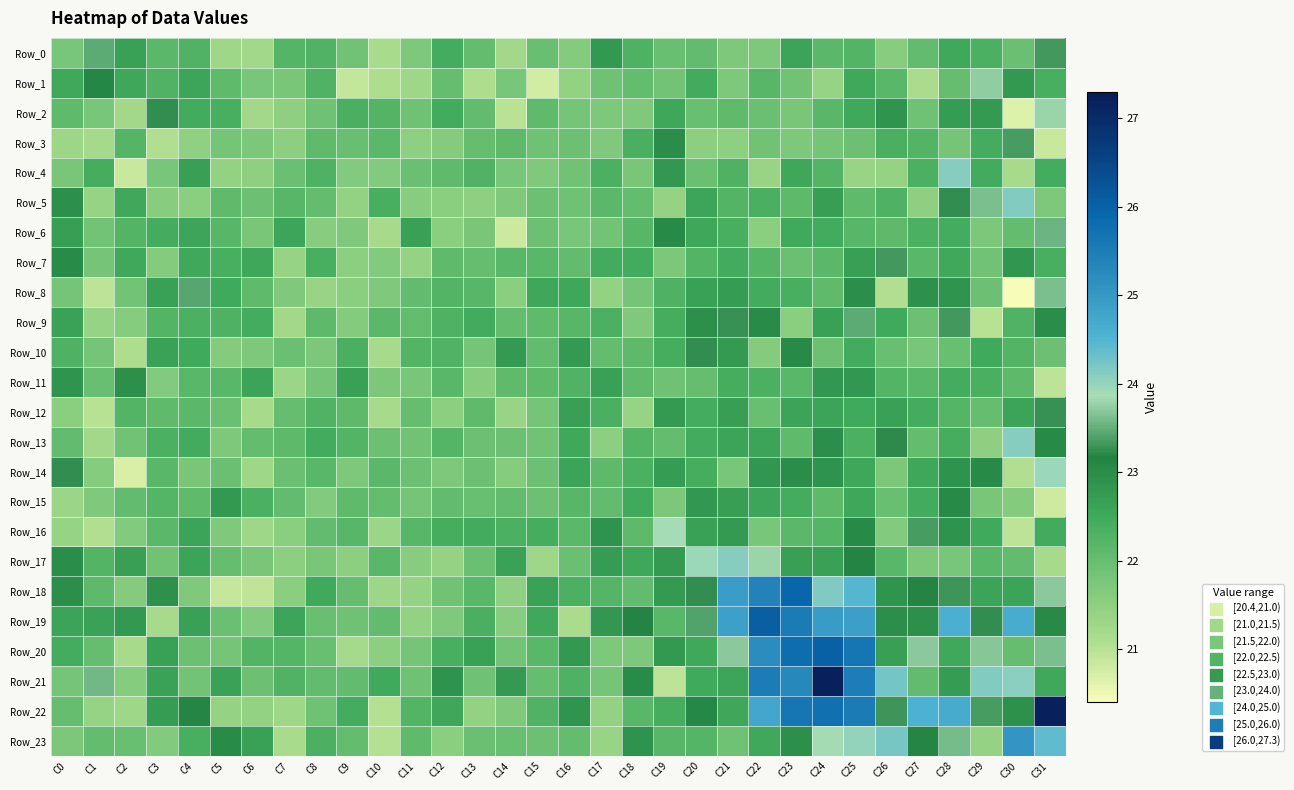

Reading left to right, extract all data points from this chart.

Row_0: C0=21.8	C1=23.5	C2=22.6	C3=22.1	C4=22.3	C5=21.3	C6=21.3	C7=22.2	C8=22.3	C9=21.9	C10=21.1	C11=21.7	C12=22.4	C13=22.0	C14=21.2	C15=22.0	C16=21.6	C17=22.8	C18=22.3	C19=22.0	C20=22.1	C21=21.7	C22=21.7	C23=22.6	C24=22.1	C25=22.2	C26=21.6	C27=22.1	C28=22.5	C29=22.3	C30=22.0	C31=23.3
Row_1: C0=22.5	C1=23.1	C2=22.5	C3=22.3	C4=22.6	C5=22.1	C6=21.8	C7=21.8	C8=22.3	C9=20.9	C10=21.1	C11=21.3	C12=22.0	C13=21.1	C14=21.8	C15=20.8	C16=21.4	C17=21.9	C18=22.0	C19=21.8	C20=22.5	C21=21.7	C22=22.2	C23=21.9	C24=21.4	C25=22.5	C26=22.2	C27=21.1	C28=22.0	C29=23.7	C30=22.8	C31=22.4
Row_2: C0=22.1	C1=21.8	C2=21.2	C3=23.3	C4=22.5	C5=22.4	C6=21.2	C7=21.5	C8=21.9	C9=22.4	C10=22.2	C11=21.9	C12=22.5	C13=22.1	C14=21.0	C15=22.1	C16=21.8	C17=21.7	C18=21.7	C19=22.5	C20=22.0	C21=22.1	C22=22.0	C23=21.8	C24=22.2	C25=22.5	C26=22.9	C27=21.9	C28=22.7	C29=22.8	C30=20.7	C31=23.8
Row_3: C0=21.3	C1=21.2	C2=22.2	C3=21.1	C4=21.5	C5=21.8	C6=21.7	C7=21.5	C8=22.1	C9=22.0	C10=22.1	C11=21.5	C12=21.6	C13=22.0	C14=22.1	C15=21.9	C16=21.9	C17=21.7	C18=22.3	C19=23.0	C20=21.5	C21=21.5	C22=21.9	C23=21.7	C24=21.8	C25=21.9	C26=22.4	C27=22.2	C28=21.8	C29=22.4	C30=23.4	C31=20.9
Row_4: C0=21.7	C1=22.4	C2=20.9	C3=21.8	C4=22.7	C5=21.4	C6=21.5	C7=21.9	C8=22.3	C9=21.6	C10=21.7	C11=22.0	C12=22.1	C13=22.3	C14=21.8	C15=21.7	C16=21.9	C17=22.3	C18=21.8	C19=22.8	C20=21.9	C21=22.3	C22=21.3	C23=22.5	C24=22.2	C25=21.4	C26=21.4	C27=22.3	C28=24.1	C29=22.5	C30=21.2	C31=22.4
Row_5: C0=22.9	C1=21.4	C2=22.5	C3=21.6	C4=21.6	C5=22.1	C6=21.9	C7=22.2	C8=22.0	C9=21.4	C10=22.4	C11=21.6	C12=21.5	C13=21.5	C14=21.7	C15=21.9	C16=21.9	C17=22.1	C18=22.0	C19=21.4	C20=22.6	C21=22.3	C22=22.4	C23=22.1	C24=22.7	C25=22.1	C26=22.3	C27=21.5	C28=23.2	C29=23.6	C30=24.1	C31=21.7
Row_6: C0=22.7	C1=21.8	C2=22.2	C3=22.4	C4=22.6	C5=22.2	C6=21.8	C7=22.6	C8=21.6	C9=21.7	C10=21.2	C11=22.6	C12=21.5	C13=21.7	C14=20.8	C15=21.9	C16=21.8	C17=21.8	C18=22.2	C19=23.1	C20=22.5	C21=22.4	C22=21.6	C23=22.5	C24=22.5	C25=22.2	C26=22.1	C27=22.3	C28=22.4	C29=21.7	C30=22.0	C31=23.6
Row_7: C0=23.0	C1=21.8	C2=22.5	C3=21.6	C4=22.5	C5=22.4	C6=22.5	C7=21.4	C8=22.4	C9=21.5	C10=21.7	C11=21.4	C12=22.1	C13=22.0	C14=22.2	C15=22.2	C16=22.0	C17=22.5	C18=22.5	C19=21.7	C20=22.3	C21=22.5	C22=22.2	C23=21.9	C24=22.2	C25=22.7	C26=23.3	C27=22.2	C28=22.5	C29=21.9	C30=22.8	C31=22.4
Row_8: C0=21.8	C1=21.0	C2=21.8	C3=22.6	C4=23.4	C5=22.5	C6=22.1	C7=21.7	C8=21.4	C9=21.5	C10=21.7	C11=22.1	C12=22.3	C13=22.2	C14=21.6	C15=22.5	C16=22.6	C17=21.4	C18=21.8	C19=22.3	C20=22.6	C21=22.7	C22=22.5	C23=22.4	C24=22.1	C25=23.0	C26=21.1	C27=22.9	C28=22.9	C29=21.9	C30=20.4	C31=23.6
Row_9: C0=22.6	C1=21.4	C2=21.6	C3=22.3	C4=22.3	C5=22.3	C6=22.4	C7=21.2	C8=22.1	C9=21.6	C10=22.1	C11=22.0	C12=22.3	C13=22.5	C14=22.0	C15=22.1	C16=22.2	C17=22.3	C18=21.7	C19=22.4	C20=23.0	C21=23.3	C22=23.0	C23=21.5	C24=22.6	C25=23.4	C26=22.5	C27=21.9	C28=23.3	C29=21.0	C30=22.3	C31=23.0
Row_10: C0=22.3	C1=21.8	C2=21.1	C3=22.6	C4=22.5	C5=21.6	C6=21.7	C7=21.9	C8=21.7	C9=22.4	C10=21.2	C11=22.2	C12=22.3	C13=21.8	C14=22.7	C15=22.1	C16=22.8	C17=22.0	C18=22.1	C19=22.4	C20=23.2	C21=22.8	C22=21.6	C23=23.0	C24=21.9	C25=22.5	C26=22.0	C27=21.8	C28=22.0	C29=22.5	C30=22.2	C31=21.9
Row_11: C0=22.9	C1=22.0	C2=22.9	C3=21.7	C4=22.2	C5=22.2	C6=22.6	C7=21.3	C8=21.8	C9=22.6	C10=21.7	C11=21.7	C12=22.2	C13=21.6	C14=22.1	C15=22.1	C16=22.3	C17=22.6	C18=22.1	C19=21.9	C20=22.0	C21=22.4	C22=22.3	C23=22.2	C24=22.8	C25=22.8	C26=22.2	C27=22.2	C28=22.4	C29=22.4	C30=22.1	C31=21.0
Row_12: C0=21.5	C1=21.0	C2=22.3	C3=22.1	C4=22.1	C5=22.0	C6=21.2	C7=22.0	C8=22.3	C9=22.1	C10=21.2	C11=22.0	C12=21.5	C13=22.1	C14=21.3	C15=21.8	C16=22.7	C17=22.4	C18=21.4	C19=22.8	C20=22.4	C21=22.7	C22=22.0	C23=22.6	C24=22.6	C25=22.5	C26=22.7	C27=22.4	C28=22.2	C29=22.0	C30=22.6	C31=23.3
Row_13: C0=22.0	C1=21.2	C2=21.9	C3=22.3	C4=22.5	C5=21.7	C6=22.0	C7=22.1	C8=22.5	C9=22.2	C10=21.9	C11=21.9	C12=22.2	C13=21.9	C14=21.9	C15=21.9	C16=22.5	C17=21.5	C18=22.2	C19=22.0	C20=22.4	C21=22.6	C22=22.6	C23=22.1	C24=23.0	C25=22.3	C26=23.2	C27=22.0	C28=22.4	C29=21.5	C30=24.1	C31=23.0
Row_14: C0=23.2	C1=21.6	C2=20.7	C3=22.2	C4=21.8	C5=21.9	C6=21.3	C7=21.9	C8=22.2	C9=21.7	C10=22.1	C11=21.9	C12=21.7	C13=21.9	C14=21.6	C15=21.9	C16=22.6	C17=22.1	C18=22.3	C19=22.7	C20=22.4	C21=21.8	C22=22.8	C23=23.0	C24=22.9	C25=22.5	C26=21.7	C27=22.5	C28=22.9	C29=23.1	C30=21.0	C31=23.9
Row_15: C0=21.3	C1=21.7	C2=22.0	C3=22.2	C4=22.1	C5=22.8	C6=22.3	C7=22.1	C8=21.7	C9=22.1	C10=22.0	C11=21.8	C12=22.0	C13=22.0	C14=22.1	C15=21.9	C16=22.2	C17=22.1	C18=22.5	C19=21.7	C20=22.8	C21=22.7	C22=22.6	C23=22.4	C24=22.1	C25=22.5	C26=22.0	C27=22.5	C28=23.1	C29=21.8	C30=21.6	C31=20.8
Row_16: C0=21.4	C1=21.1	C2=21.7	C3=22.1	C4=22.6	C5=21.7	C6=21.3	C7=21.5	C8=22.1	C9=22.2	C10=21.3	C11=22.2	C12=22.4	C13=22.5	C14=22.3	C15=22.4	C16=22.1	C17=22.9	C18=22.1	C19=23.9	C20=22.6	C21=22.8	C22=21.8	C23=22.1	C24=22.2	C25=23.0	C26=21.6	C27=23.3	C28=22.9	C29=22.5	C30=21.0	C31=22.5
Row_17: C0=23.0	C1=22.2	C2=22.7	C3=21.9	C4=22.6	C5=22.0	C6=21.8	C7=21.5	C8=21.8	C9=21.5	C10=22.2	C11=21.6	C12=21.4	C13=22.0	C14=22.6	C15=21.3	C16=22.0	C17=22.7	C18=22.5	C19=22.8	C20=23.9	C21=24.1	C22=23.8	C23=22.7	C24=22.7	C25=23.2	C26=22.2	C27=21.7	C28=21.8	C29=22.2	C30=22.1	C31=21.2
Row_18: C0=23.0	C1=22.1	C2=21.6	C3=22.9	C4=21.7	C5=20.9	C6=20.9	C7=21.5	C8=22.5	C9=22.0	C10=21.3	C11=21.4	C12=21.9	C13=22.2	C14=21.5	C15=22.6	C16=22.3	C17=22.2	C18=22.1	C19=22.8	C20=23.2	C21=24.9	C22=25.4	C23=25.9	C24=24.2	C25=24.5	C26=22.9	C27=23.2	C28=23.3	C29=22.6	C30=22.6	C31=23.7
Row_19: C0=22.6	C1=22.6	C2=22.8	C3=21.2	C4=22.7	C5=21.9	C6=21.7	C7=22.6	C8=22.0	C9=21.9	C10=22.1	C11=21.4	C12=21.7	C13=22.4	C14=21.6	C15=22.5	C16=21.1	C17=22.8	C18=23.2	C19=22.2	C20=23.4	C21=24.9	C22=26.0	C23=25.5	C24=24.9	C25=24.9	C26=23.0	C27=22.9	C28=24.6	C29=23.2	C30=24.6	C31=23.1
Row_20: C0=22.4	C1=22.0	C2=21.2	C3=22.6	C4=21.9	C5=21.8	C6=22.2	C7=22.2	C8=22.0	C9=21.2	C10=21.5	C11=21.8	C12=22.4	C13=22.7	C14=21.8	C15=22.2	C16=22.8	C17=21.7	C18=21.7	C19=22.8	C20=22.5	C21=23.7	C22=25.2	C23=25.8	C24=26.0	C25=25.6	C26=22.7	C27=23.7	C28=22.5	C29=23.7	C30=22.0	C31=23.6
Row_21: C0=21.8	C1=23.6	C2=21.6	C3=22.6	C4=21.8	C5=22.6	C6=21.9	C7=22.3	C8=22.1	C9=22.1	C10=22.5	C11=21.9	C12=22.9	C13=21.9	C14=22.8	C15=22.0	C16=22.3	C17=21.8	C18=23.0	C19=21.0	C20=22.5	C21=22.6	C22=25.5	C23=25.3	C24=27.2	C25=25.5	C26=24.2	C27=22.1	C28=22.7	C29=24.1	C30=24.1	C31=22.5
Row_22: C0=22.0	C1=21.4	C2=21.3	C3=22.7	C4=23.1	C5=21.4	C6=21.5	C7=21.3	C8=21.9	C9=22.4	C10=21.0	C11=22.2	C12=22.5	C13=21.4	C14=21.7	C15=22.3	C16=22.9	C17=21.4	C18=22.2	C19=22.4	C20=23.1	C21=22.5	C22=24.8	C23=25.6	C24=25.7	C25=25.5	C26=23.3	C27=24.6	C28=24.7	C29=23.3	C30=22.9	C31=27.2
Row_23: C0=21.7	C1=22.0	C2=22.0	C3=21.7	C4=22.4	C5=23.0	C6=22.6	C7=21.1	C8=22.3	C9=22.0	C10=21.0	C11=22.1	C12=21.6	C13=21.9	C14=22.0	C15=21.9	C16=22.0	C17=21.4	C18=22.9	C19=22.2	C20=22.2	C21=21.9	C22=22.5	C23=23.0	C24=23.8	C25=24.0	C26=24.2	C27=23.1	C28=23.6	C29=21.4	C30=25.0	C31=24.4